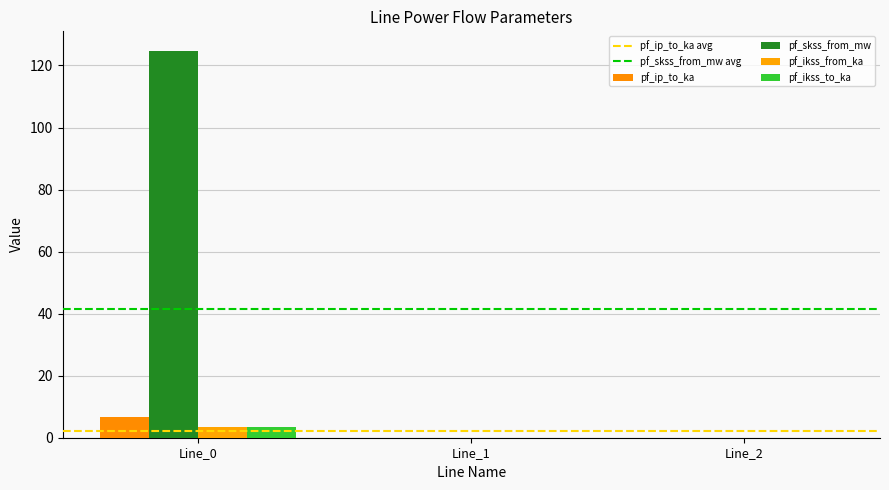

Are the bars horizontal?

No